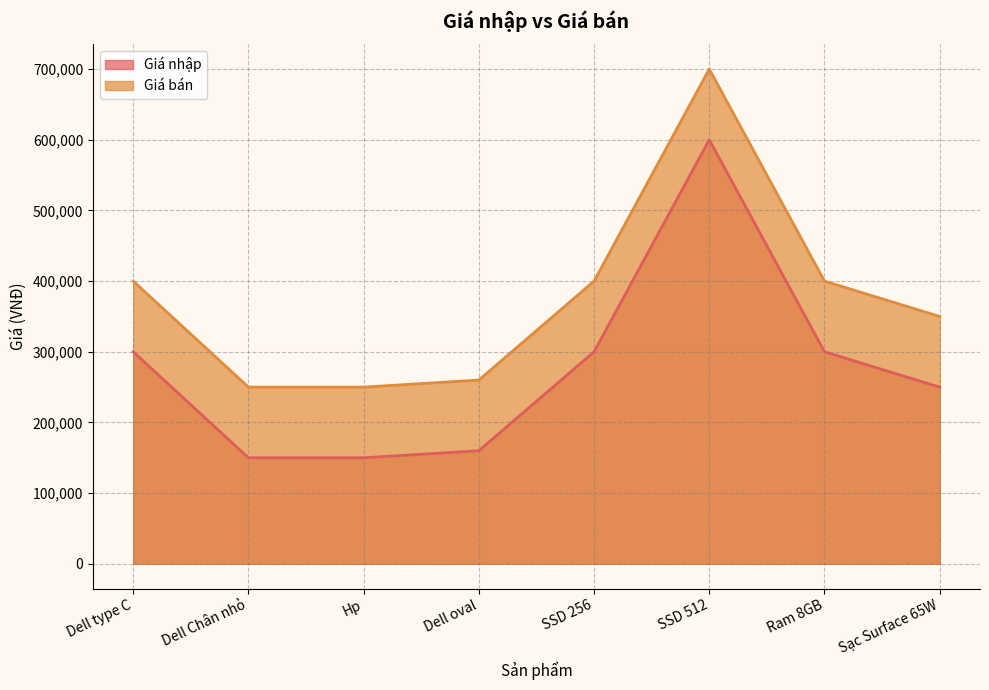

What is the sum of all Giá nhập values?

2210000